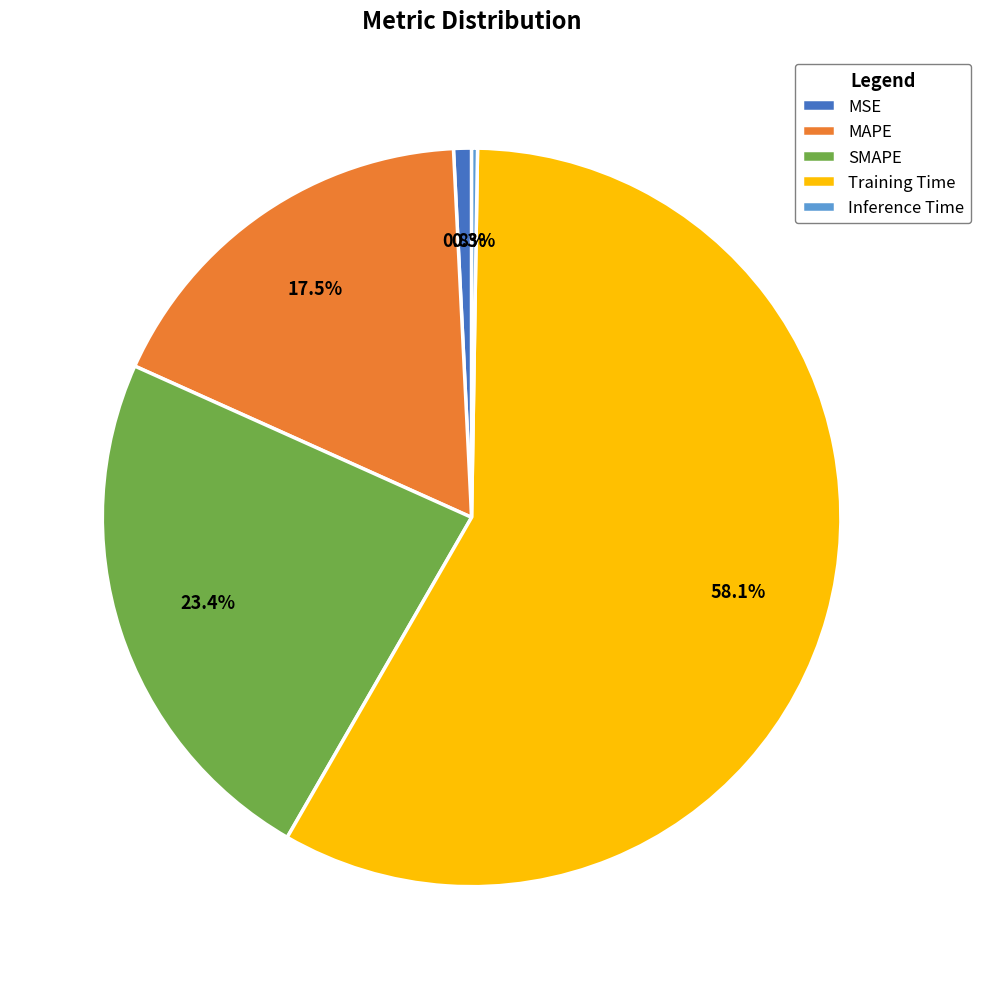

Which slice is the largest?

Training Time